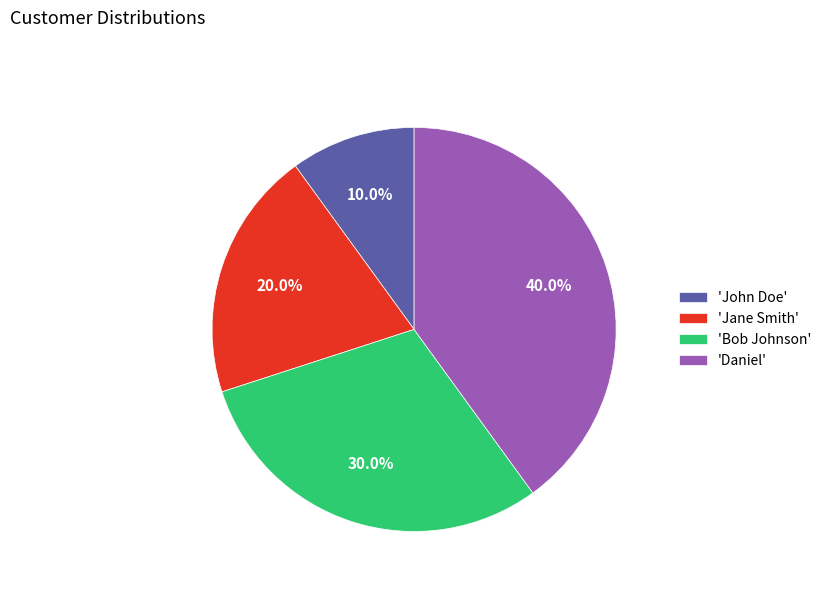

Does 'John Doe' represent more than half of the total?

No